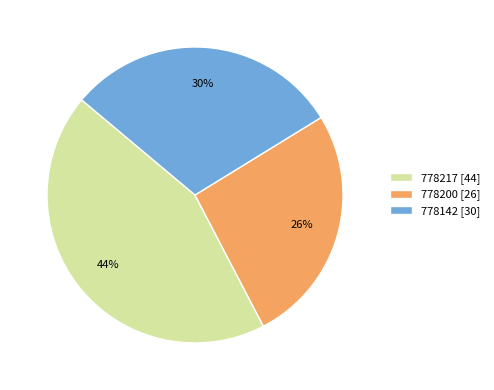

To the nearest percent, what is the combined percentage of 778200 and 778217?

70%